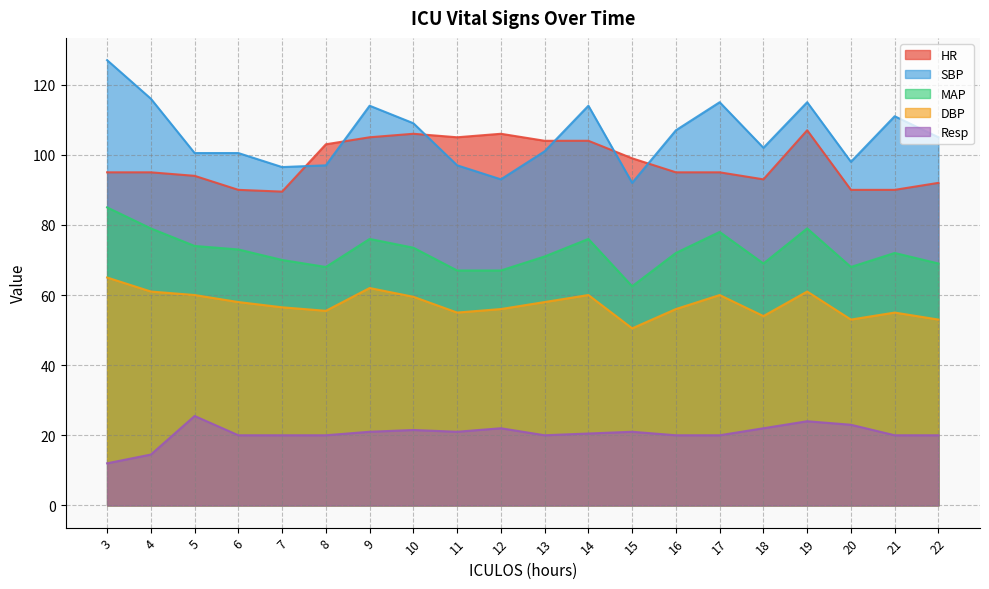

The HR series shows 34.8 at 7. True or false?

False